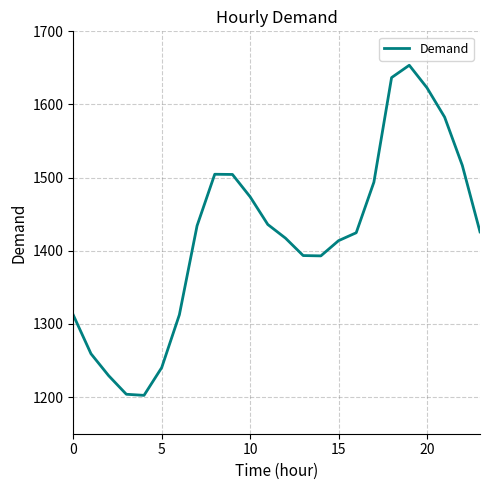

How many lines are shown in the chart?

1